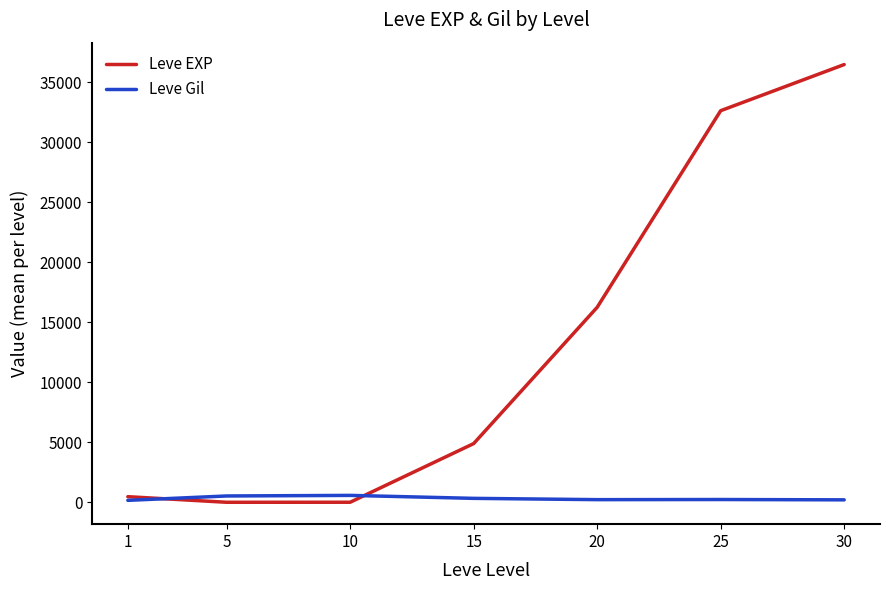

At 15, list the series in order from smallest to largest.

Leve Gil, Leve EXP